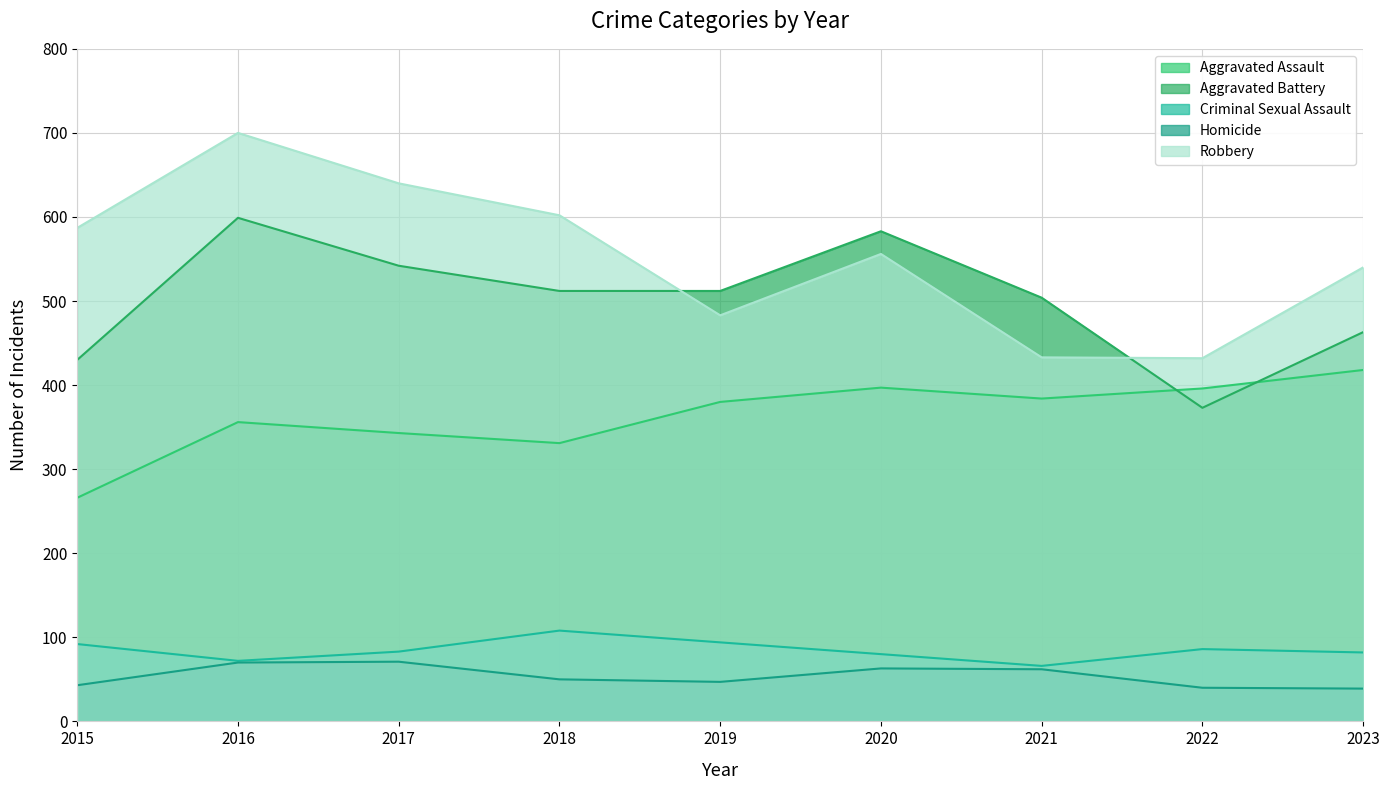

What is the value of the Robbery point at the 6th from the left?

556